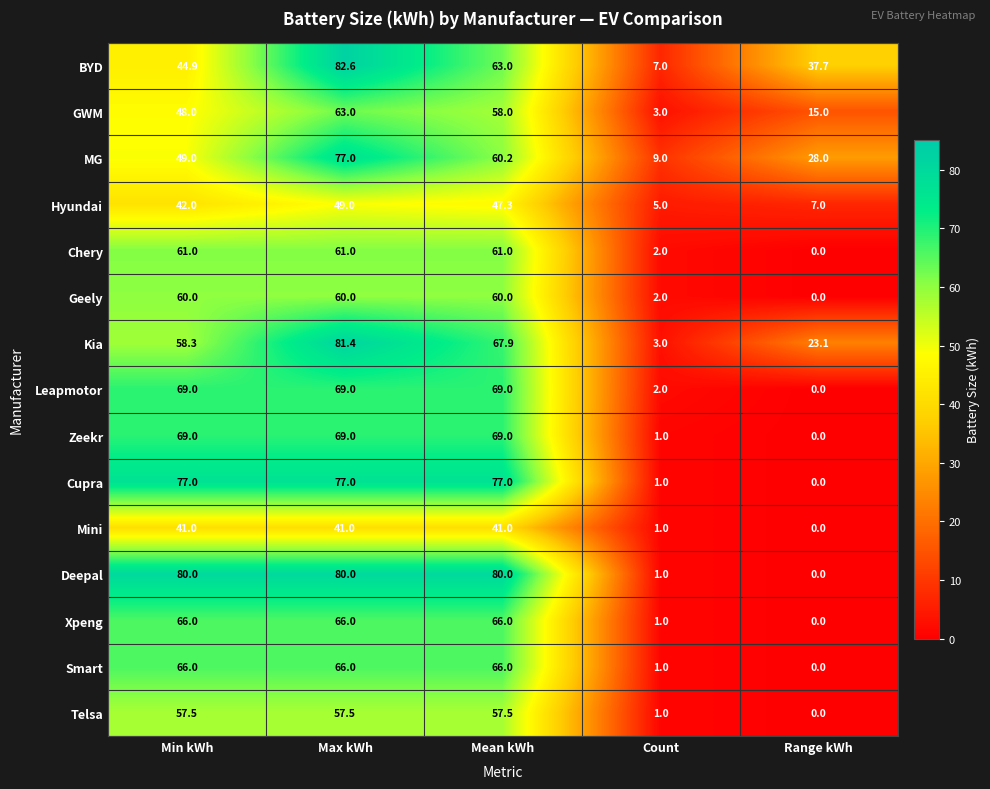

What is the difference between the Mini values at Range kWh and Max kWh?

41.0